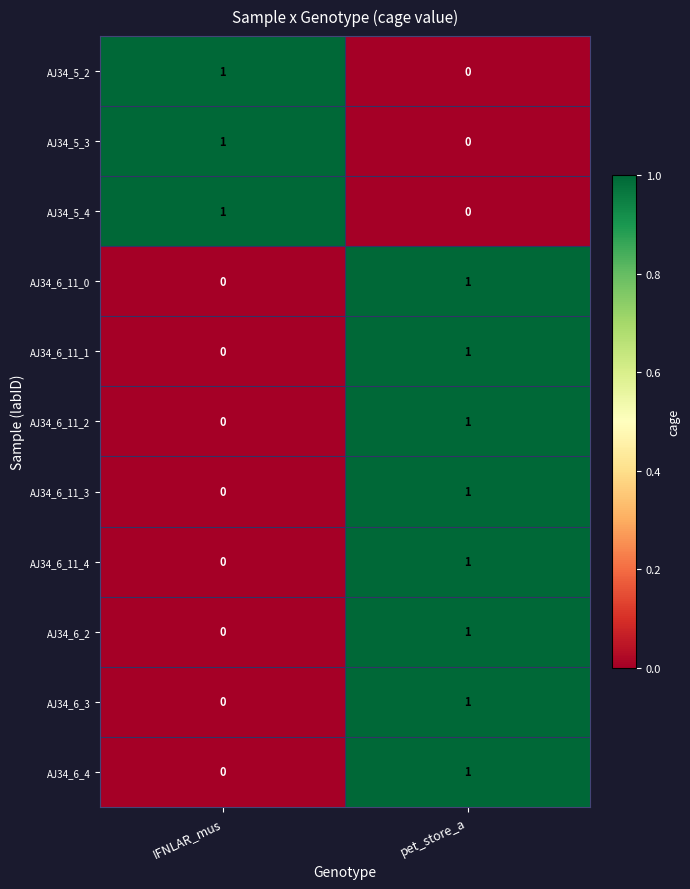

What is the total value across all series at IFNLAR_mus?

3